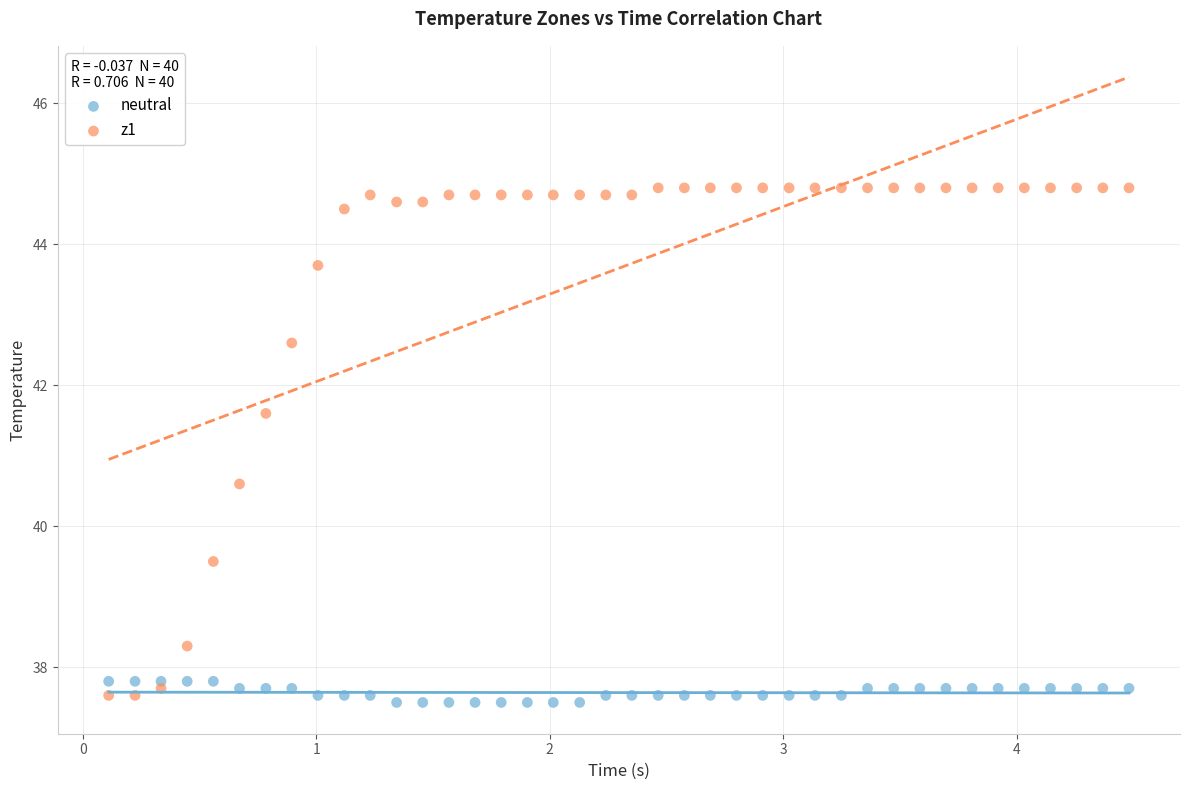

Across all data points, what is the range of Y values (max minus min)?

7.3